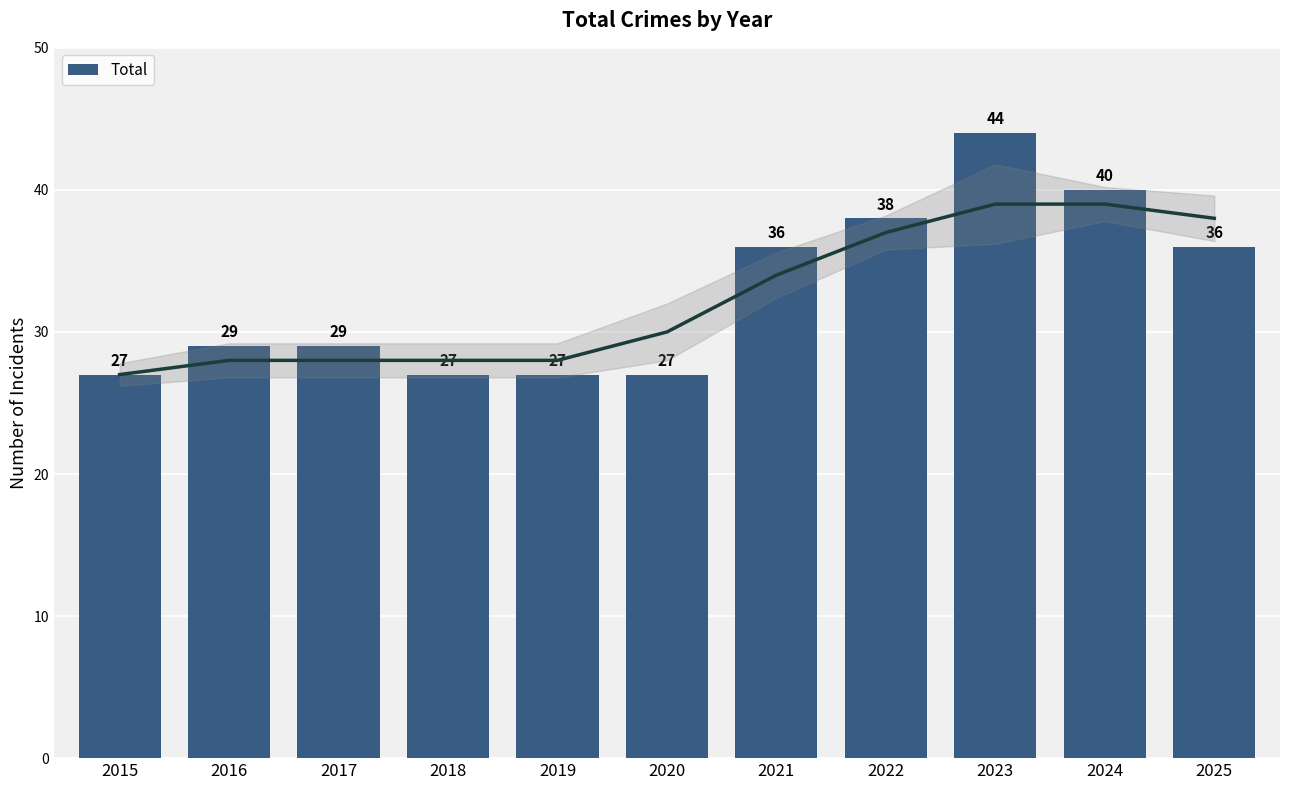

Which label corresponds to the smallest value in the chart?

2015